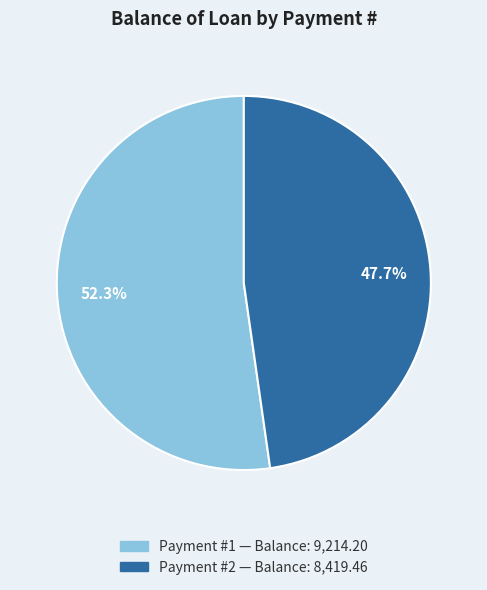

To the nearest percent, what is the average slice percentage?

50%